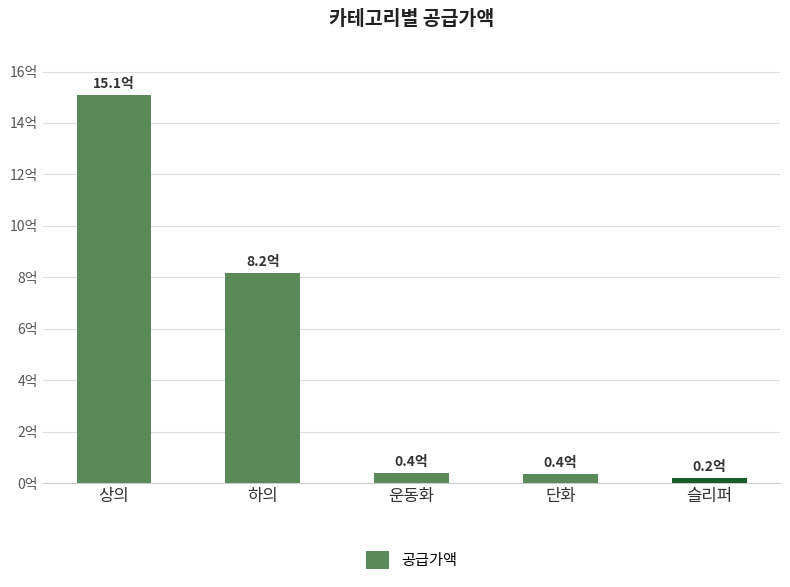

Rank the categories by value from highest to lowest.

상의, 하의, 운동화, 단화, 슬리퍼